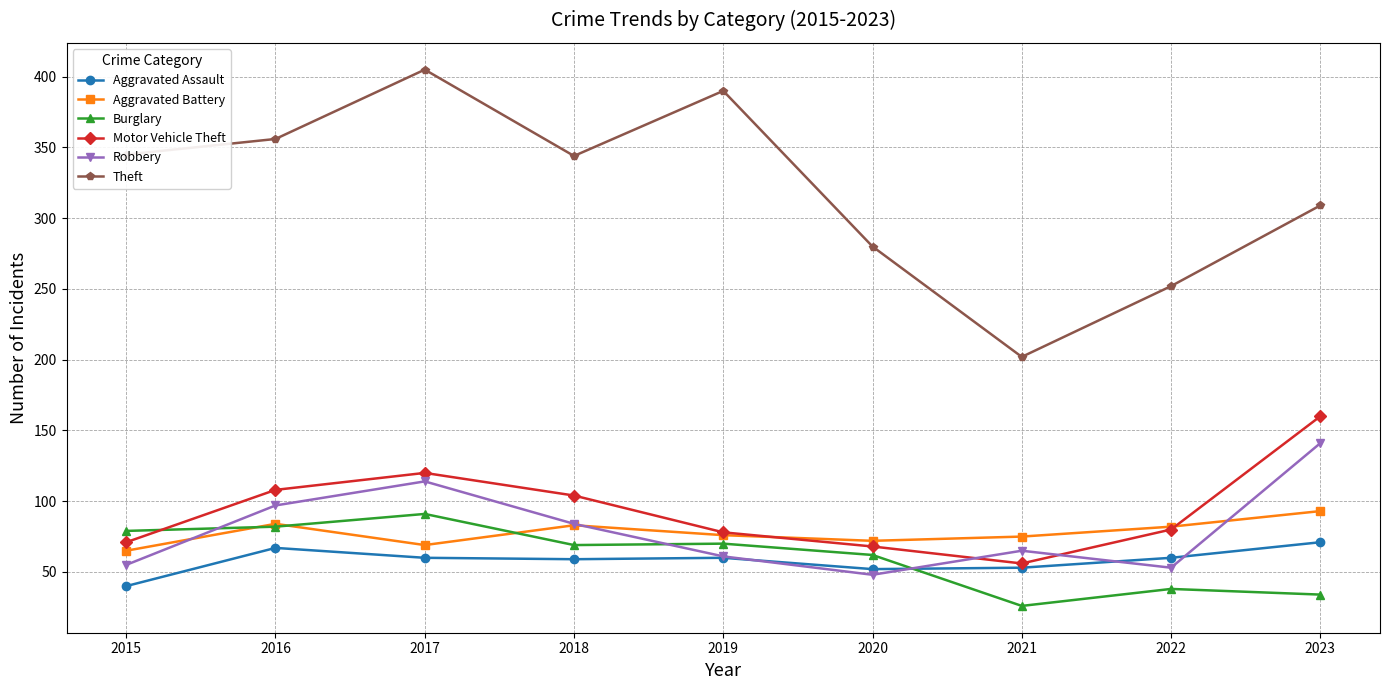

Which series has the largest range (max minus min)?

Theft